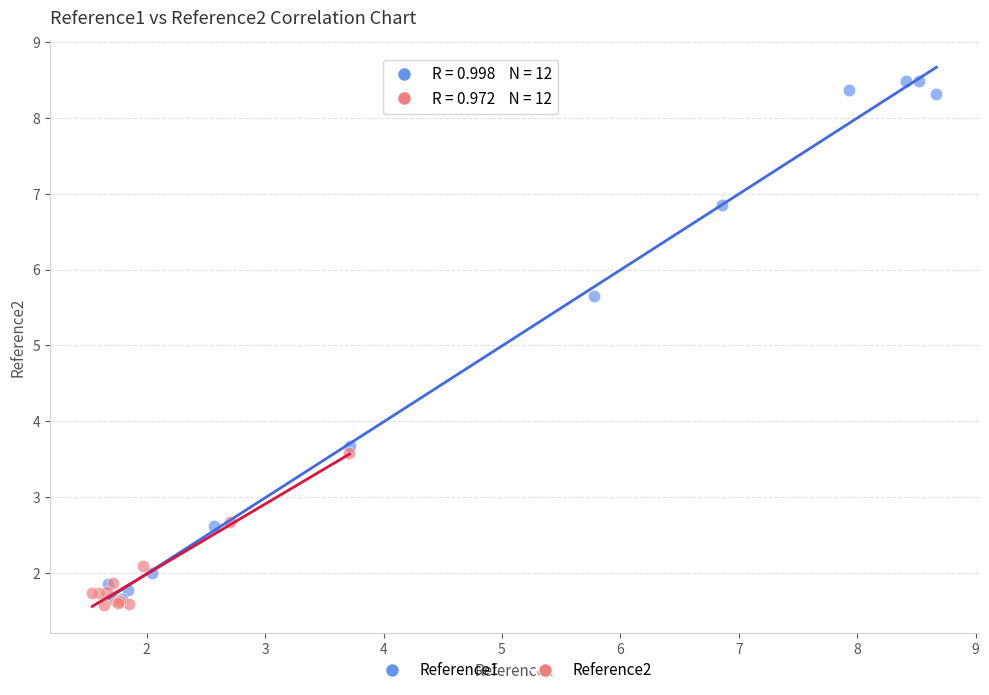

Which series contains the highest Y value?

Reference1